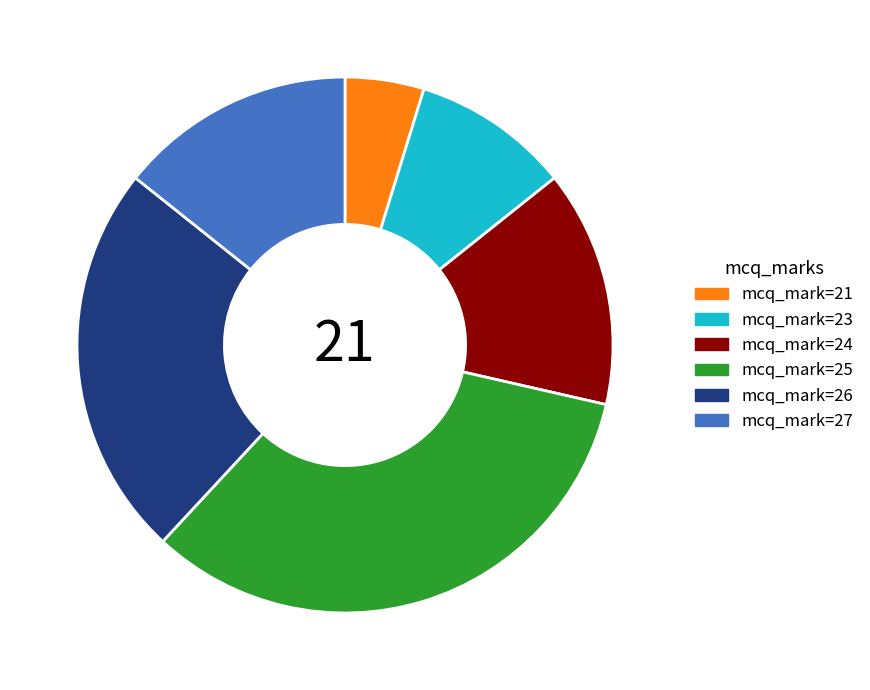

Is there a majority slice in this chart?

No